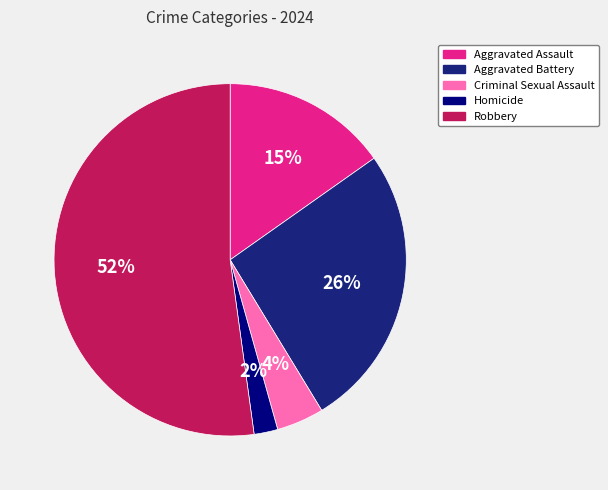

Which has a higher value, Robbery or Aggravated Battery?

Robbery